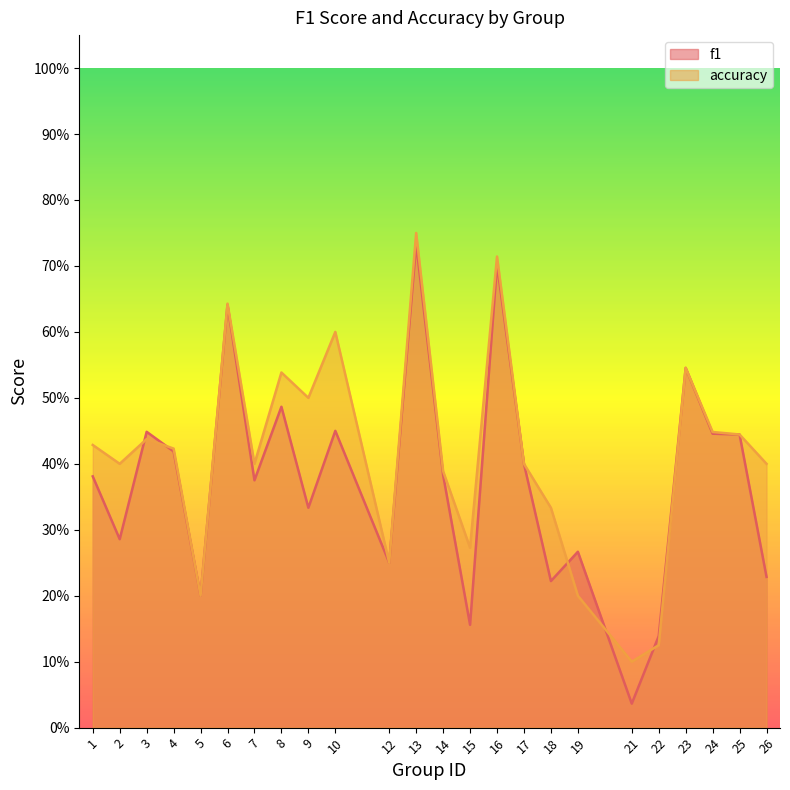

At which label does accuracy reach its peak?

13